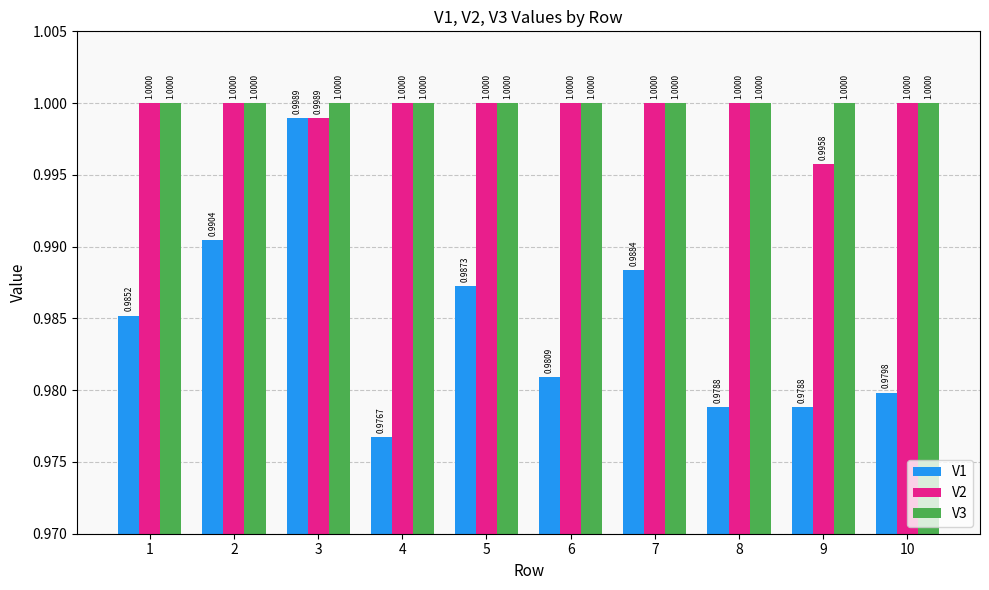

Reading left to right, transcribe all the data shown in this chart.

V1: 1=1.0	2=1.0	3=1.0	4=1.0	5=1.0	6=1.0	7=1.0	8=1.0	9=1.0	10=1.0
V2: 1=1.0	2=1.0	3=1.0	4=1.0	5=1.0	6=1.0	7=1.0	8=1.0	9=1.0	10=1.0
V3: 1=1.0	2=1.0	3=1.0	4=1.0	5=1.0	6=1.0	7=1.0	8=1.0	9=1.0	10=1.0